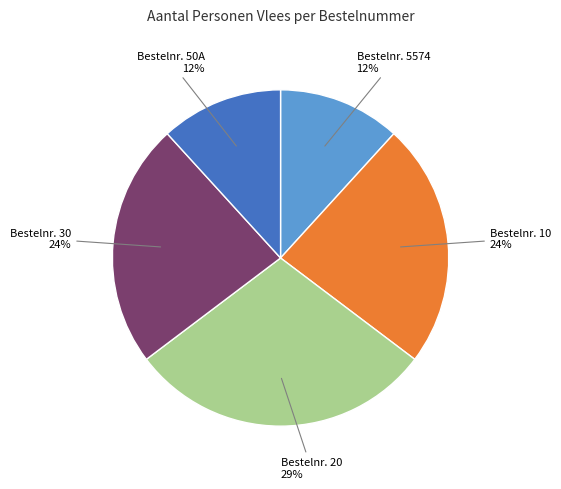

To the nearest percent, what is the average slice percentage?

20%